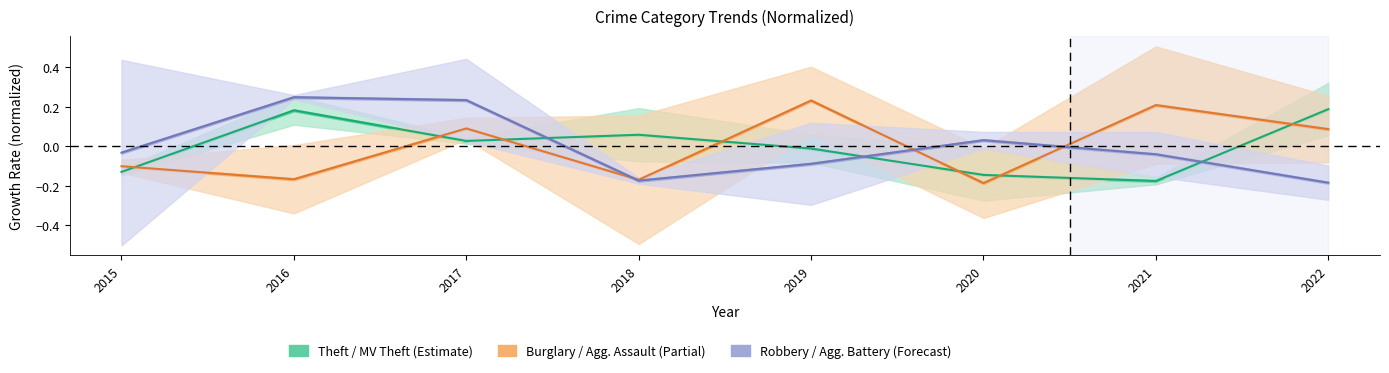

True or false: Burglary / Agg. Assault has more than 0 points higher than both neighbors.

True